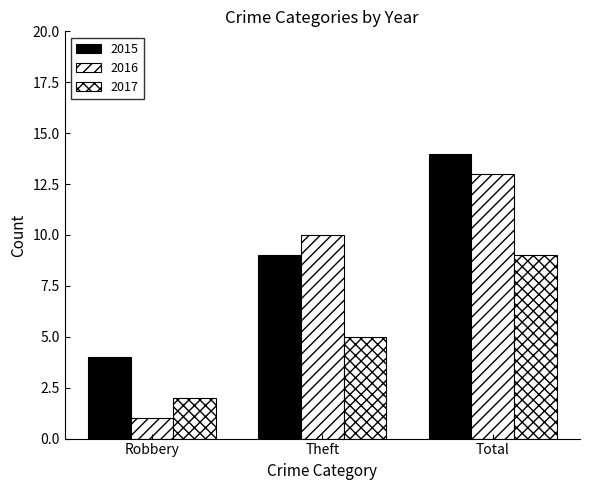

How many values in the 2016 series are below 10?

1